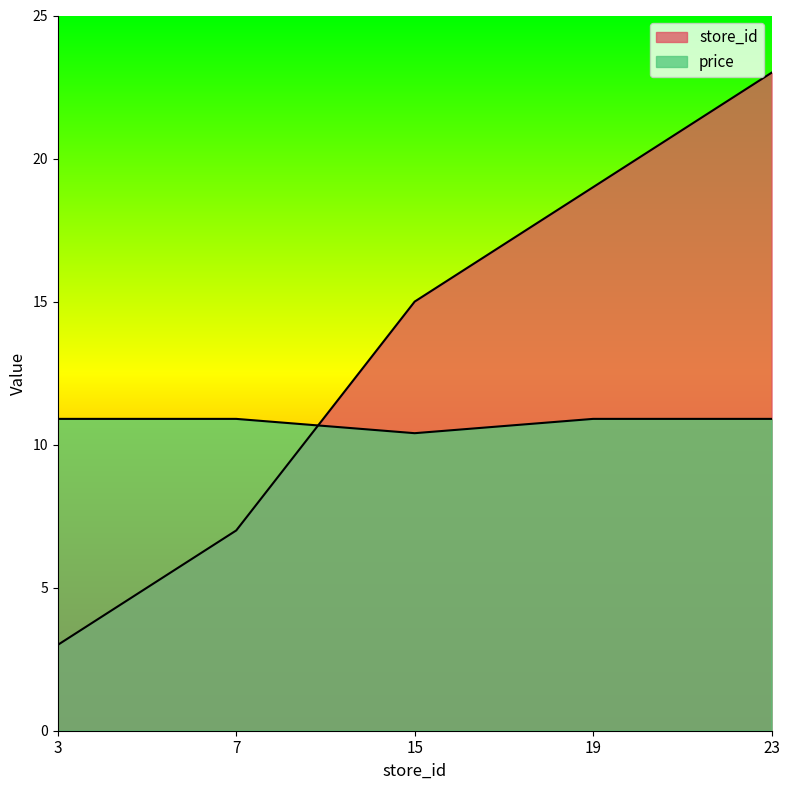

How many lines are shown in the chart?

2